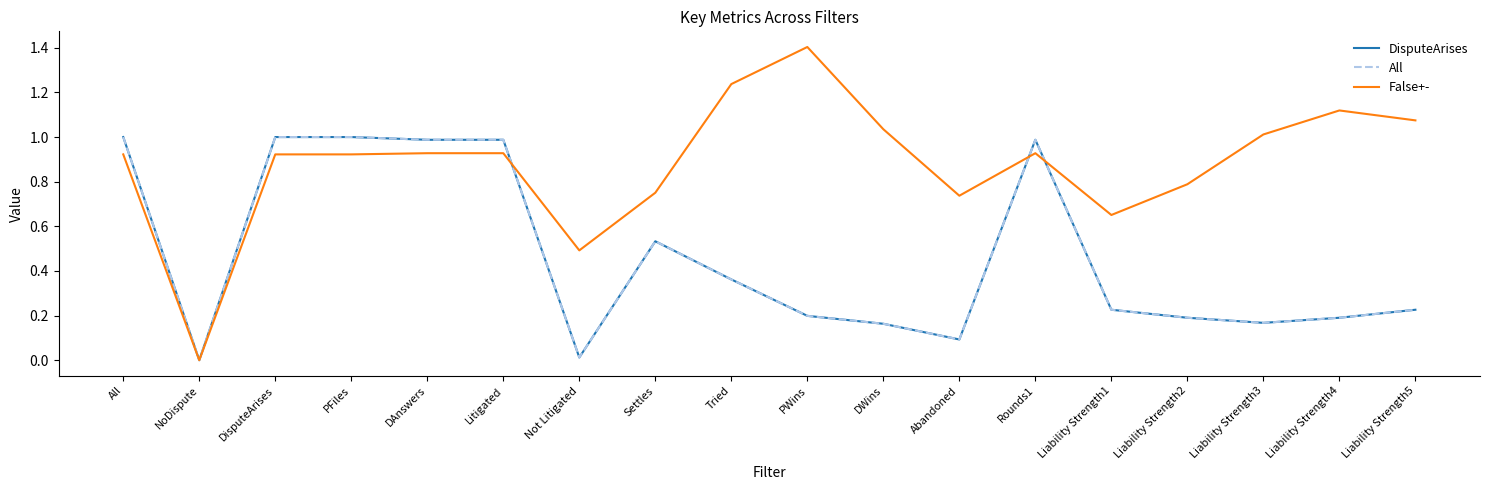

Between PFiles and Tried, which series saw the biggest shift?

All